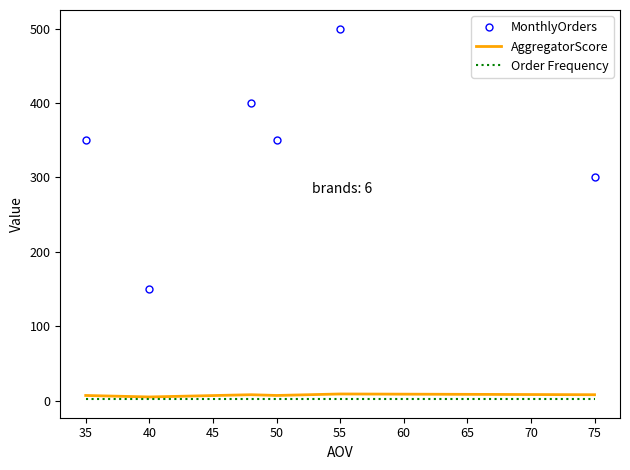

True or false: AggregatorScore has more than 2 points higher than both neighbors.

False